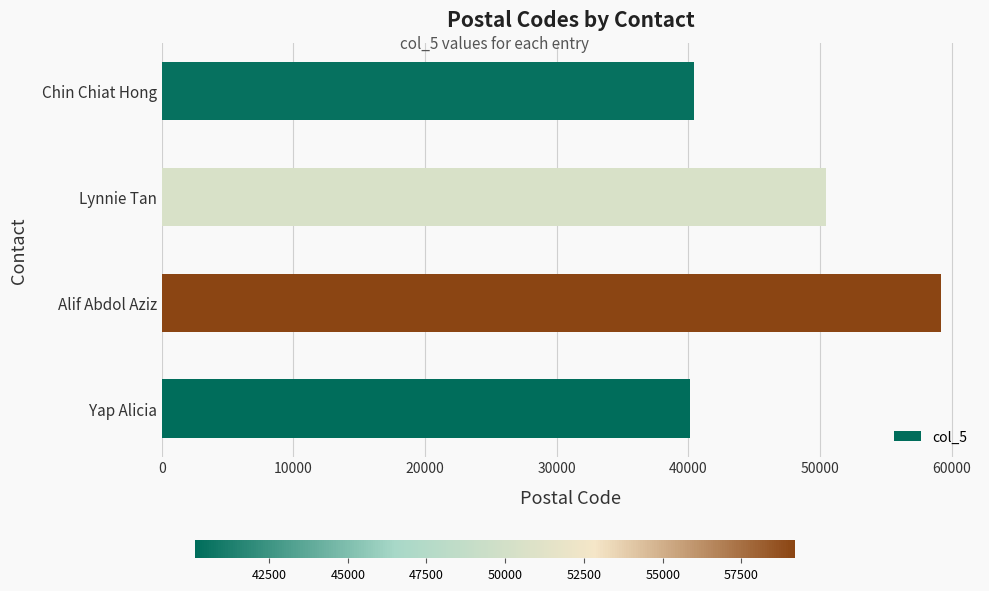

Which has a higher value, Yap Alicia or Alif Abdol Aziz?

Alif Abdol Aziz